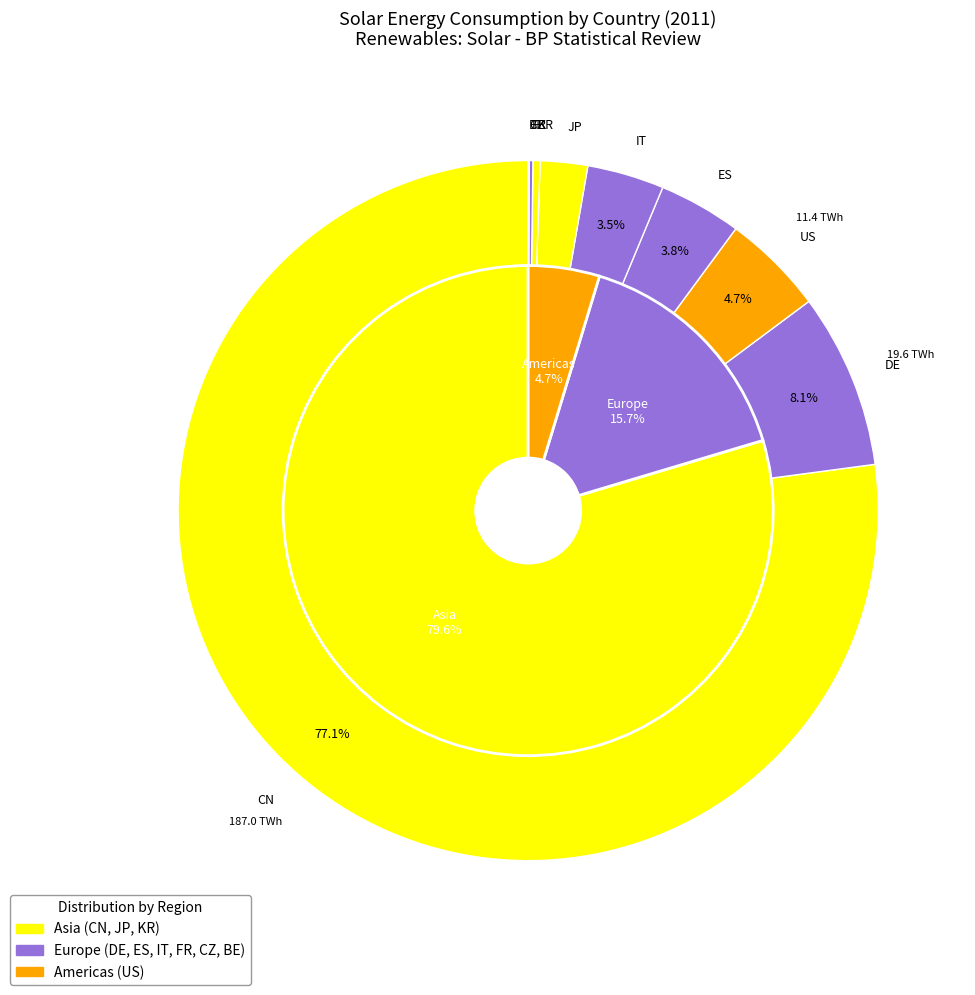

To the nearest percent, what is the difference between the CZ and ES slice percentages?

4%